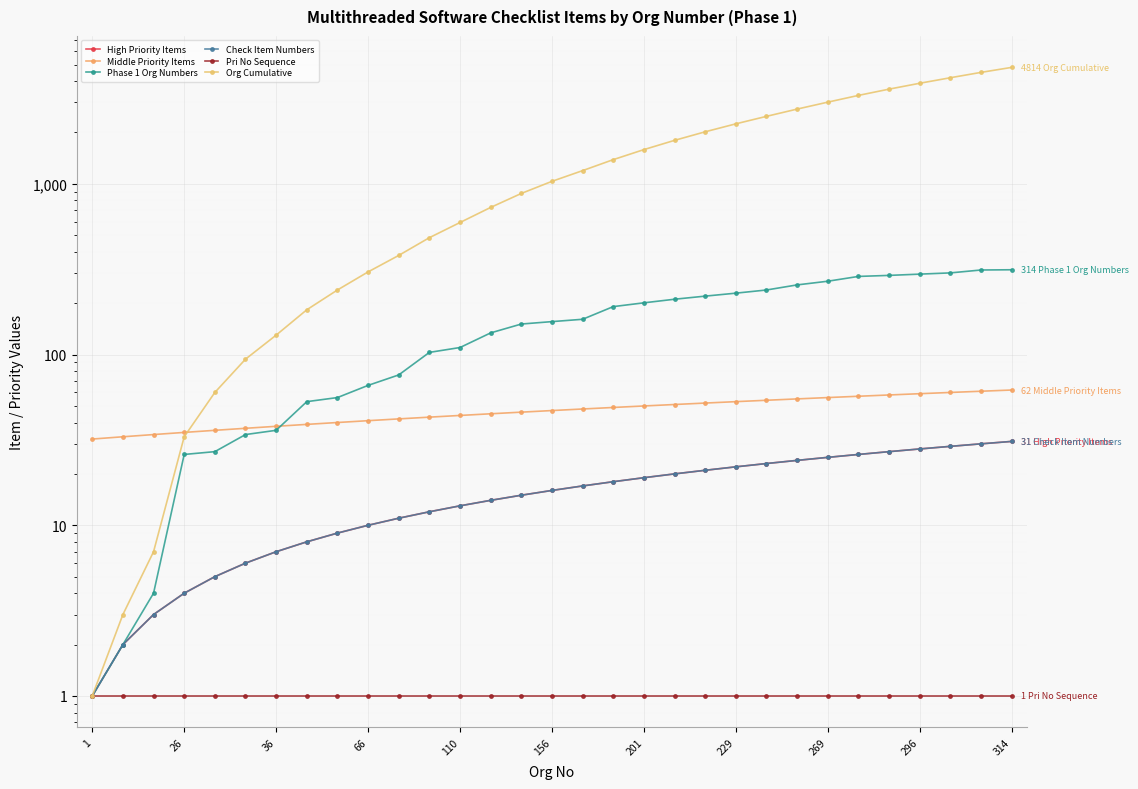

What is the sum of all Check Item Numbers values?

496